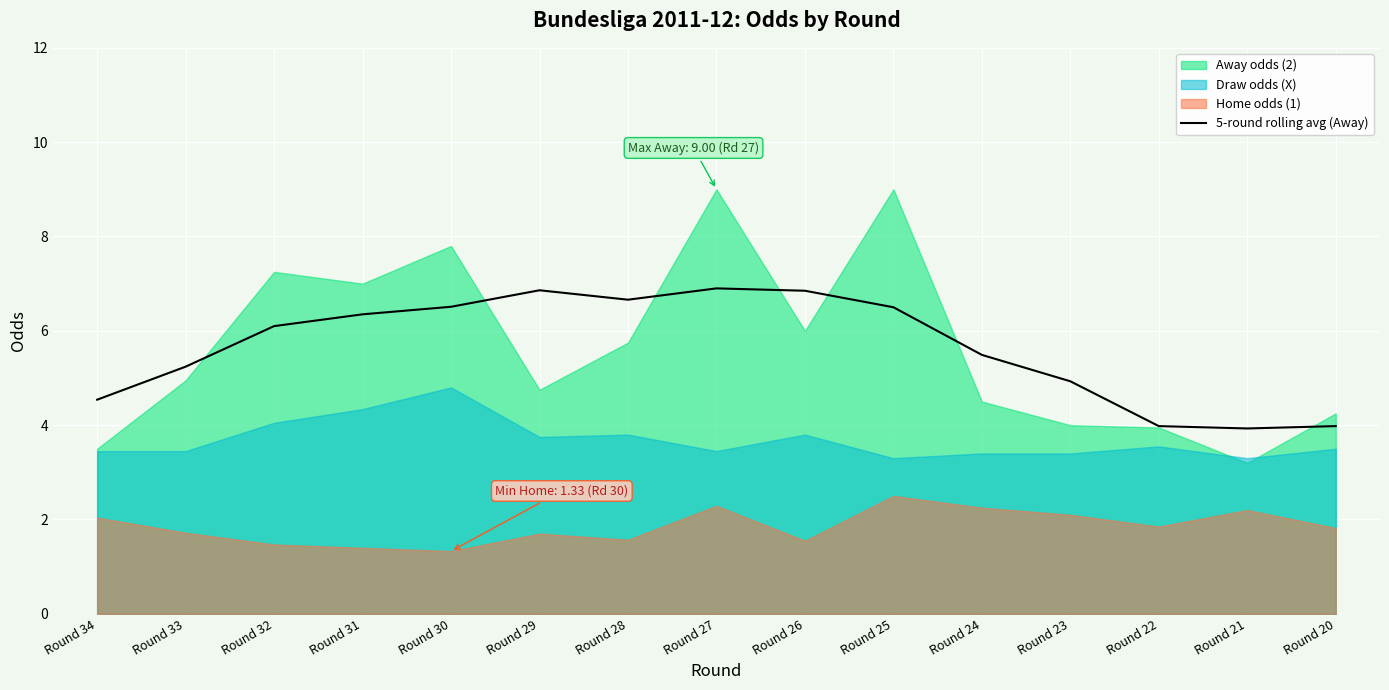

The 5-round rolling avg (Away) series shows 6.5 at Round 30. True or false?

True